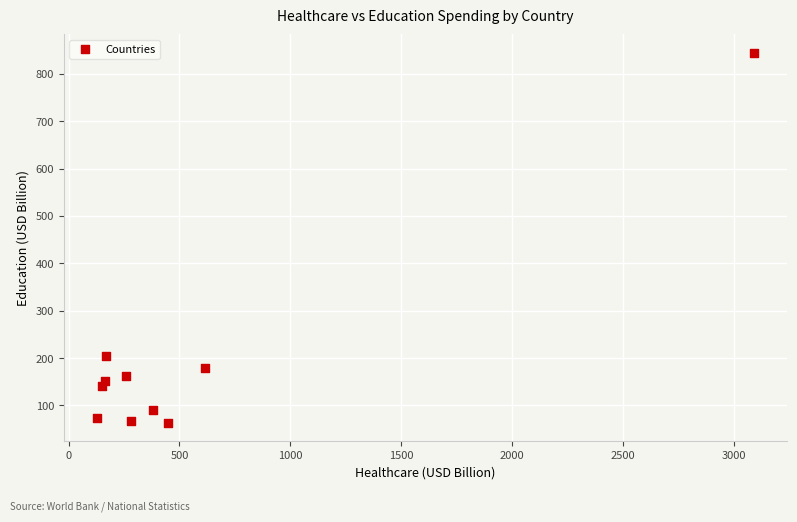

What Y value in the scatter plot is closest to 453?

204.8